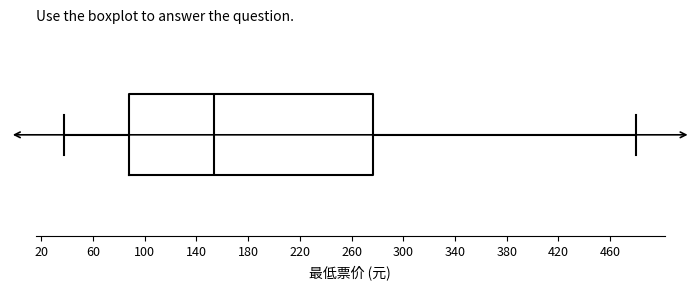

Read this box plot against the x-axis: the position of the median line, the range covered by the box, and the ends of both whiskers. The values are not printed on the chart, so give them approximately, as read against the axis.

median 155, box 90 to 275, whiskers 40 to 480